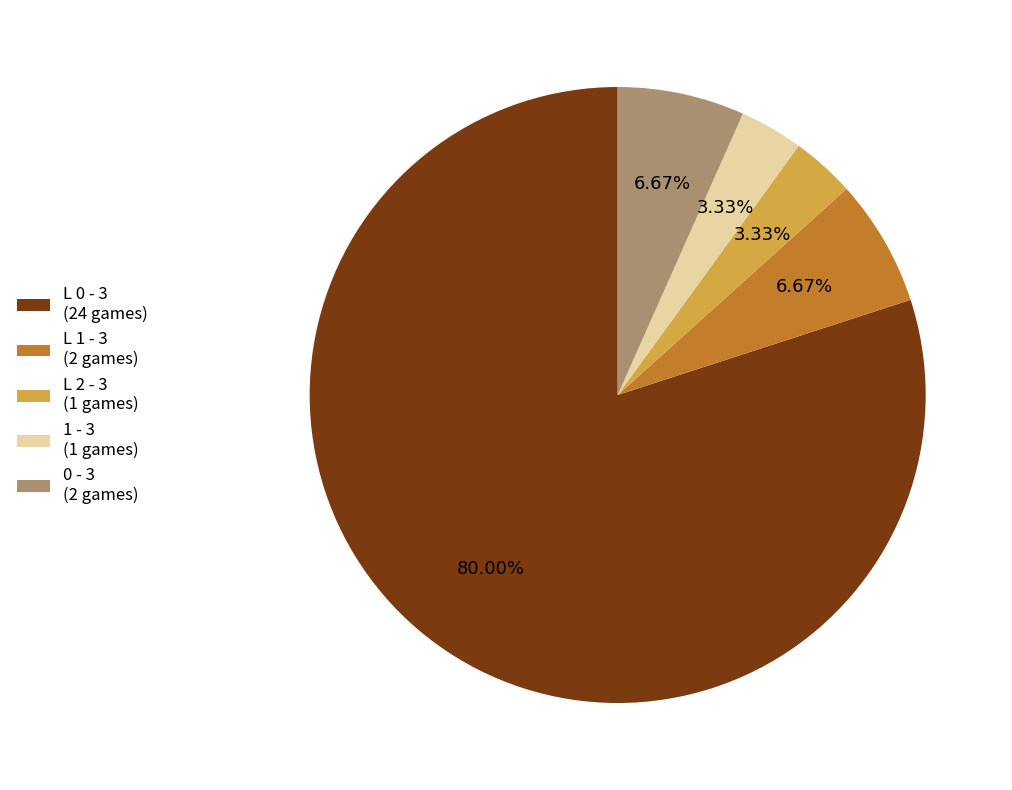

Is the sum of L 0 - 3 (24 games) and L 2 - 3 (1 games) greater than half?

Yes